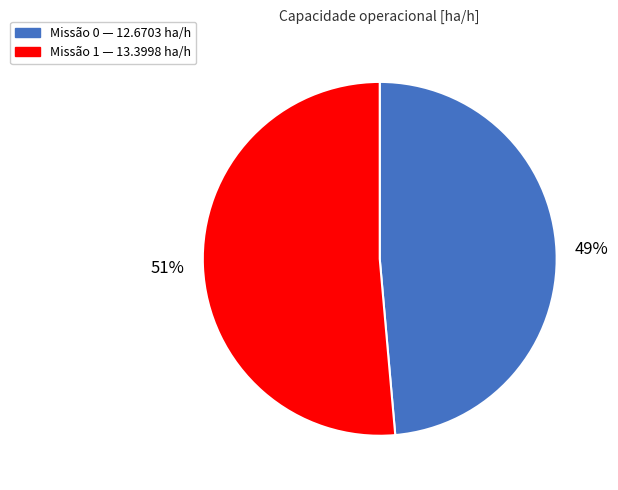

How many segments does this pie chart have?

2